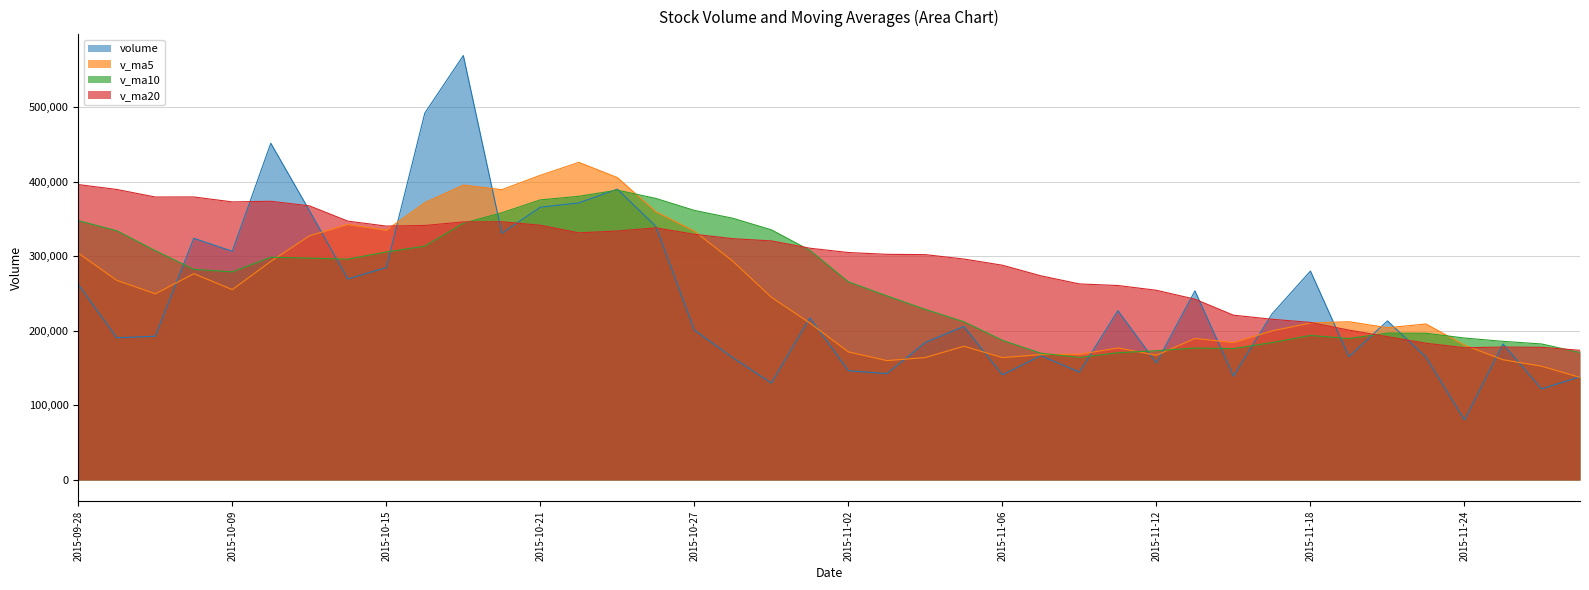

List the series in order of their peak value, lowest first.

v_ma10, v_ma20, v_ma5, volume